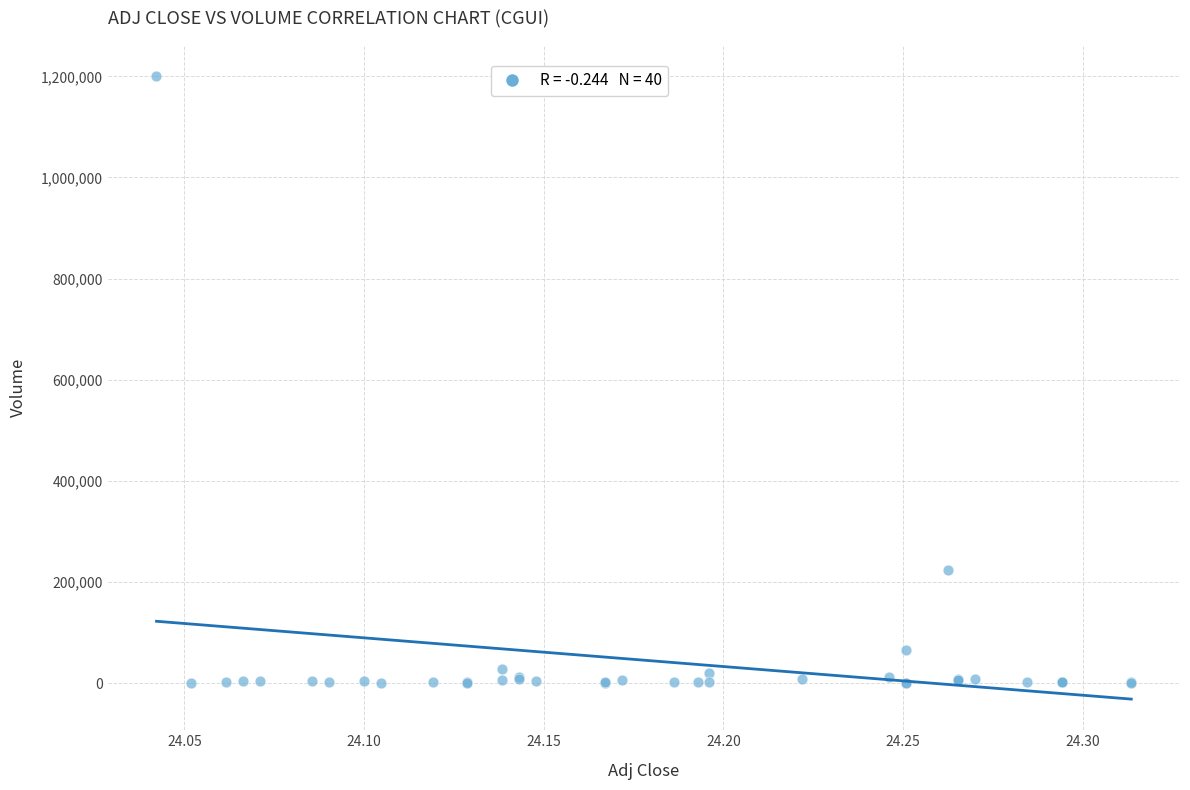

What Y value in the scatter plot is closest to 600200?

223100